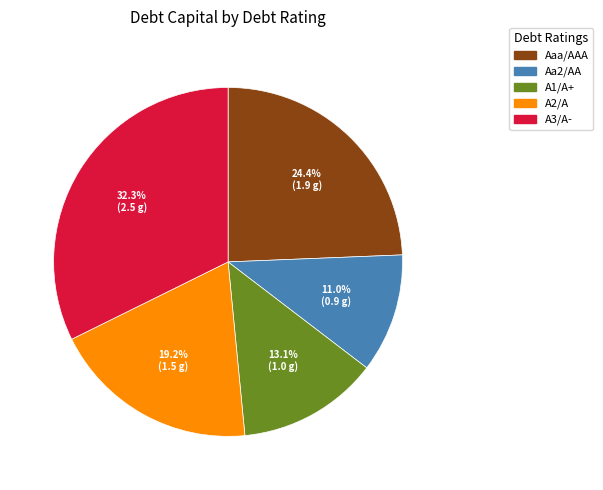

Is there any slice that represents more than half of the pie?

No